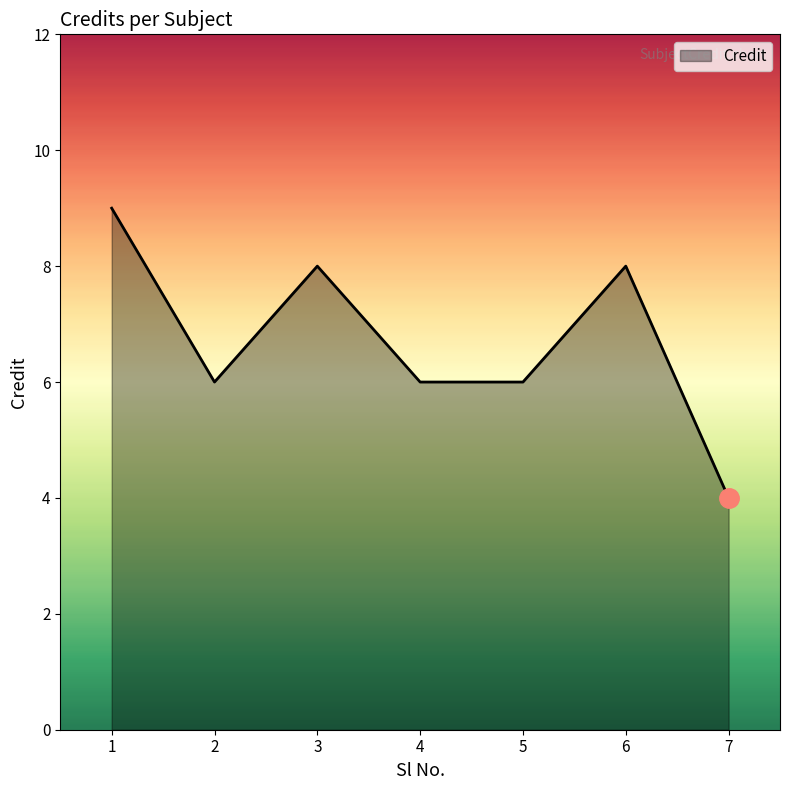

Count the number of data series in this chart.

1